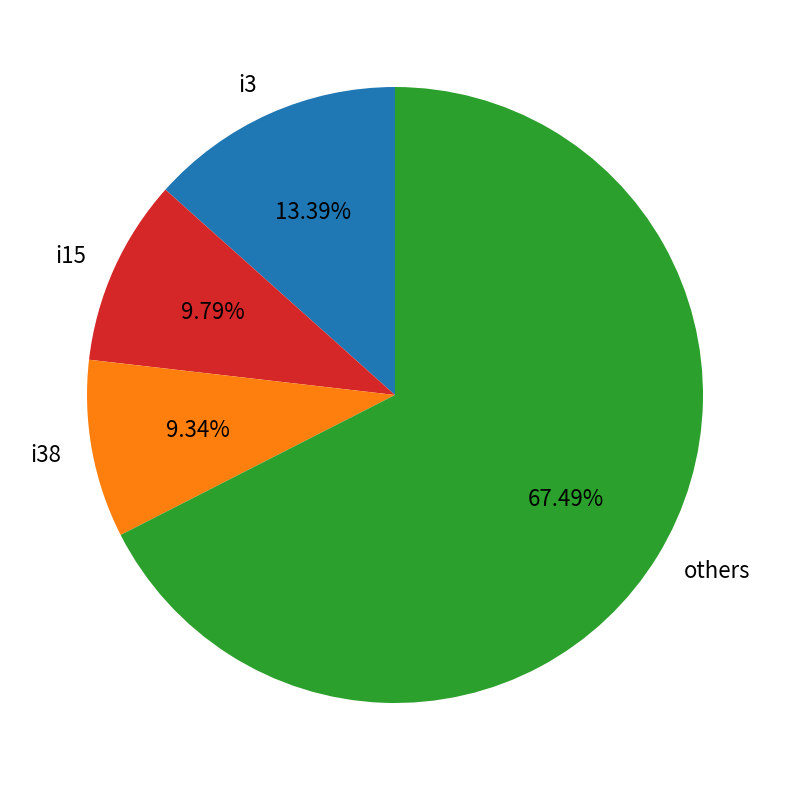

How many slices are in this pie chart?

4